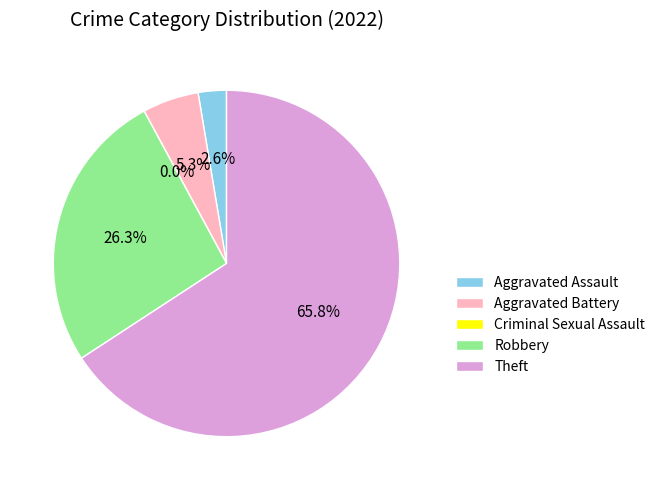

Is it true that Criminal Sexual Assault is 0% of the pie?

True